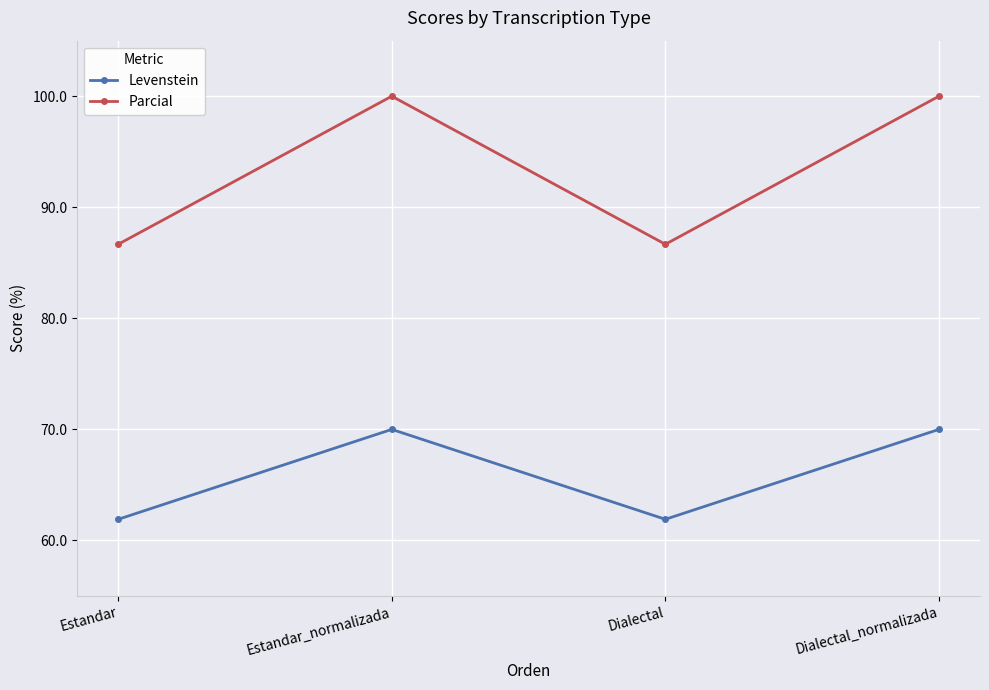

Does the chart display data point markers on the line(s)?

Yes